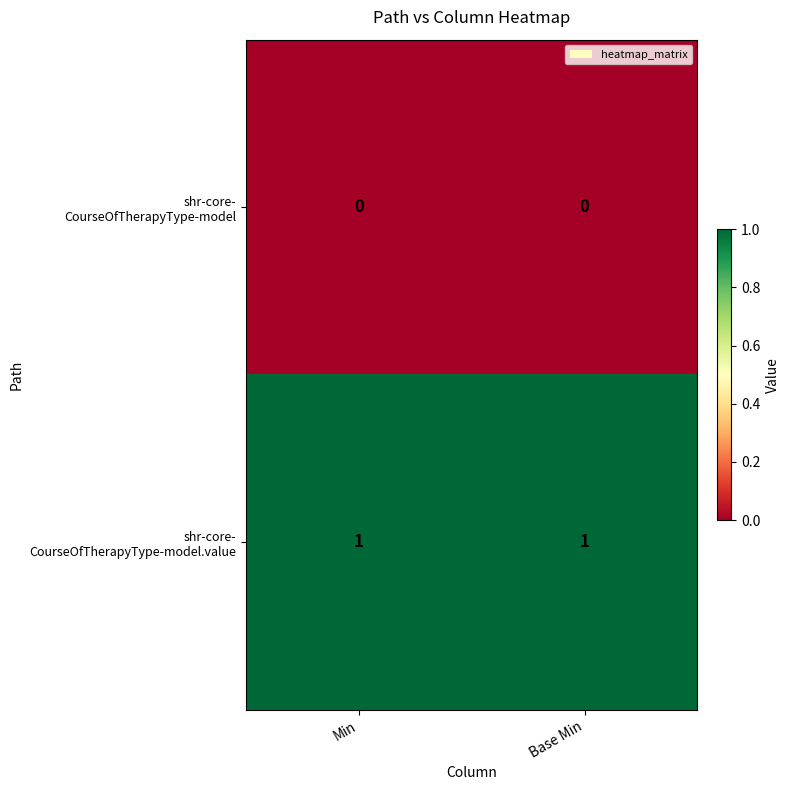

Which has a higher value, Base Min or Min?

Base Min